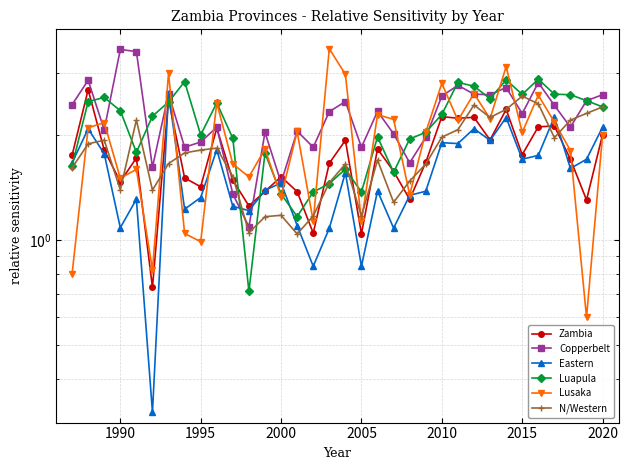

What is the minimum value for Copperbelt?

1.1